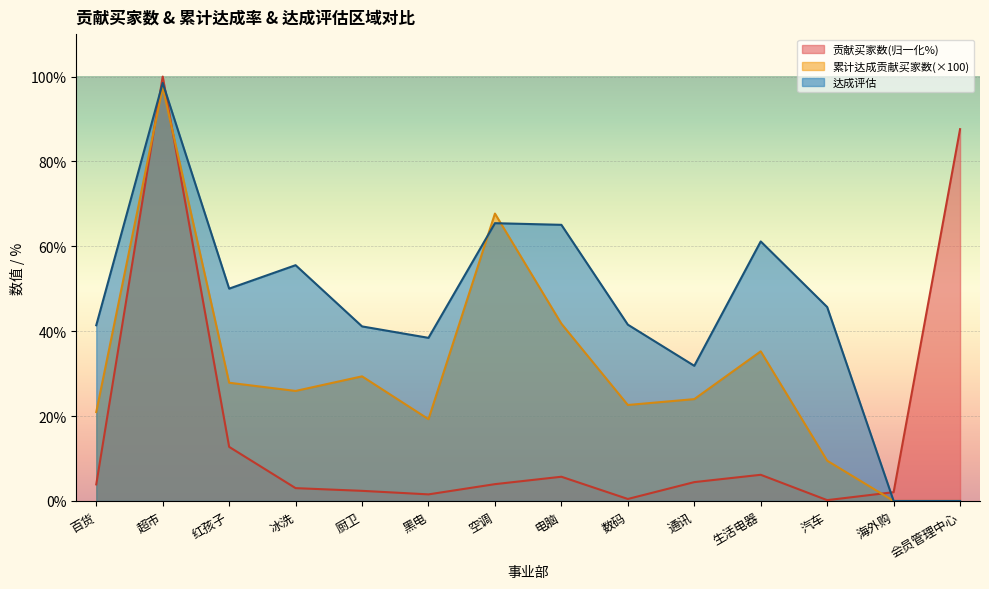

In 累计达成贡献买家数, how many points are lower than both neighbors (excluding endpoints)?

3